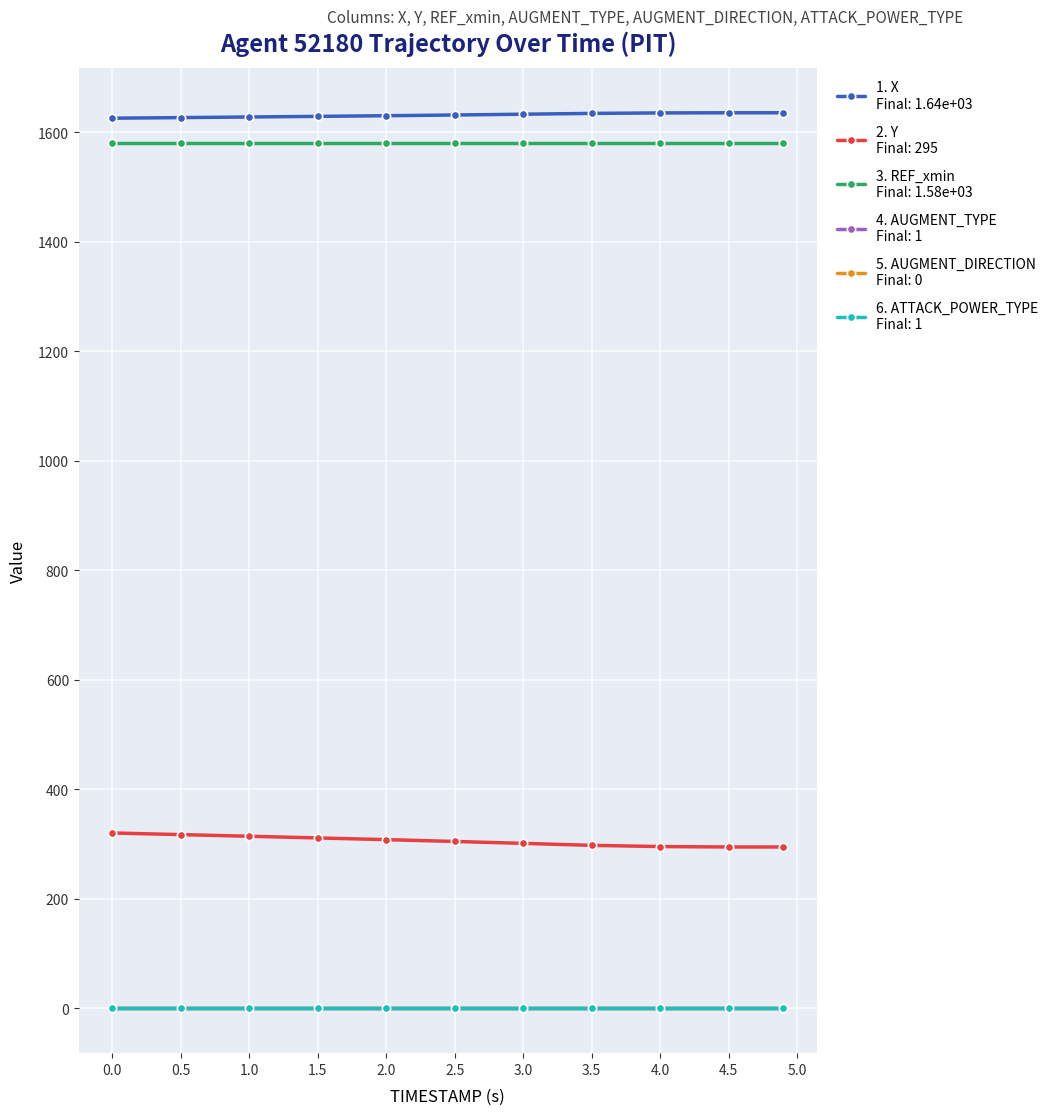

Reading left to right, list all the values displayed in this chart.

X: 1625.3	1626.4	1627.5	1628.6	1629.8	1631.1	1632.6	1634.1	1634.9	1635.2	1635.2
Y: 320.2	317.3	314.3	311.2	308.1	304.8	301.3	297.7	295.4	294.7	294.7
REF_xmin: 1579.9	1579.9	1579.9	1579.9	1579.9	1579.9	1579.9	1579.9	1579.9	1579.9	1579.9
AUGMENT_TYPE: 1.0	1.0	1.0	1.0	1.0	1.0	1.0	1.0	1.0	1.0	1.0
AUGMENT_DIRECTION: 0.0	0.0	0.0	0.0	0.0	0.0	0.0	0.0	0.0	0.0	0.0
ATTACK_POWER_TYPE: 1.0	1.0	1.0	1.0	1.0	1.0	1.0	1.0	1.0	1.0	1.0